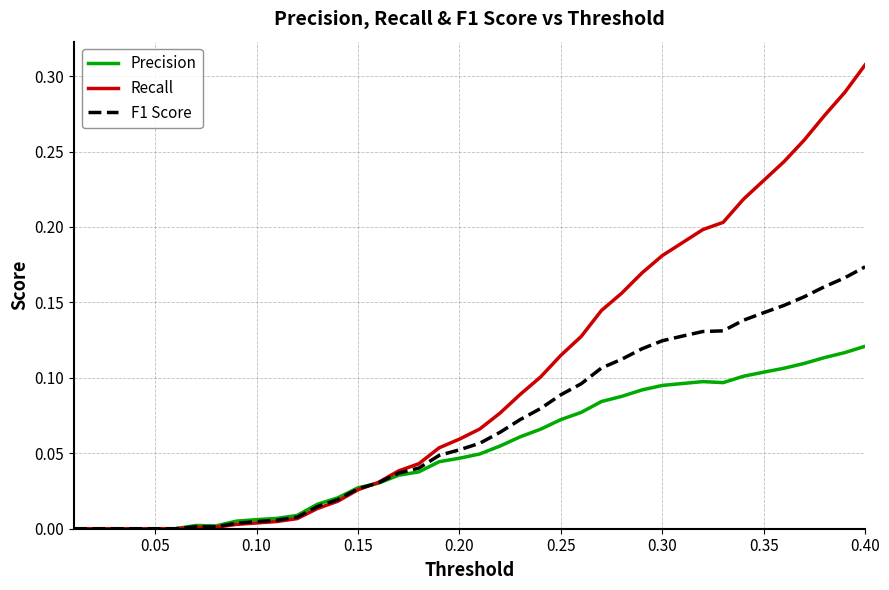

Rank the series by their maximum value, from lowest to highest.

Precision, F1 Score, Recall